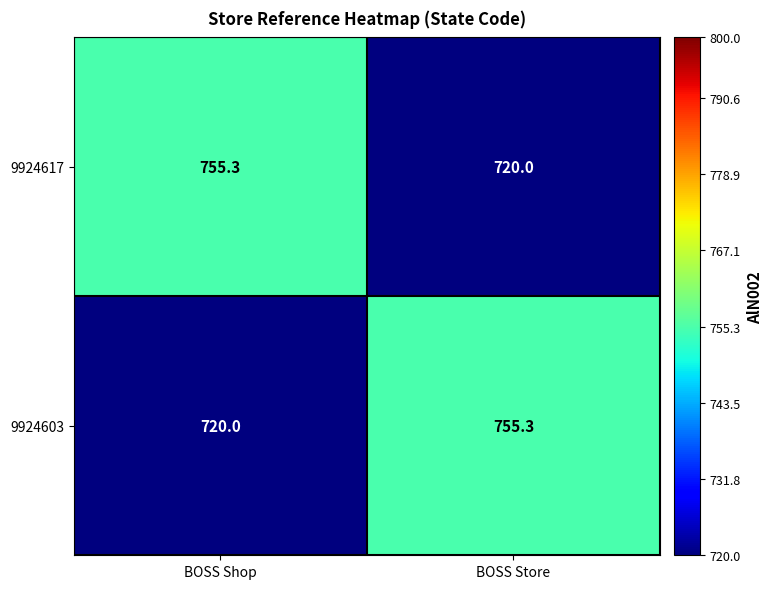

Rank the series at BOSS Store from lowest to highest value.

9924617, 9924603